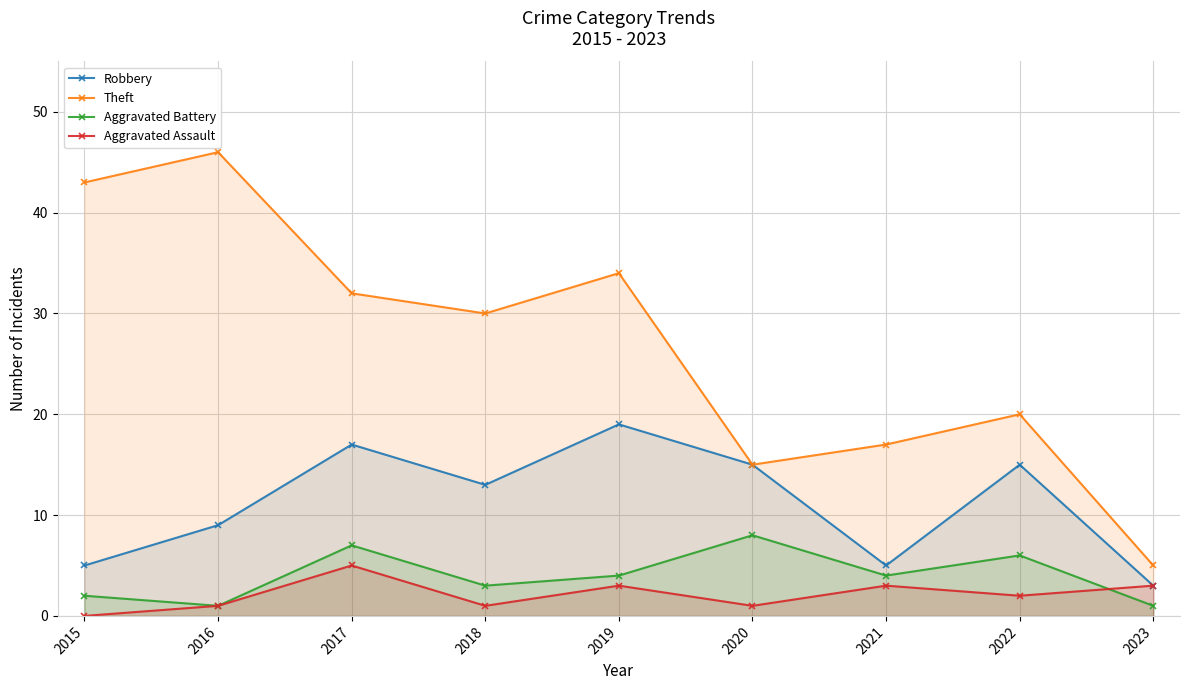

At 2017, list the series in order from smallest to largest.

Aggravated Assault, Aggravated Battery, Robbery, Theft